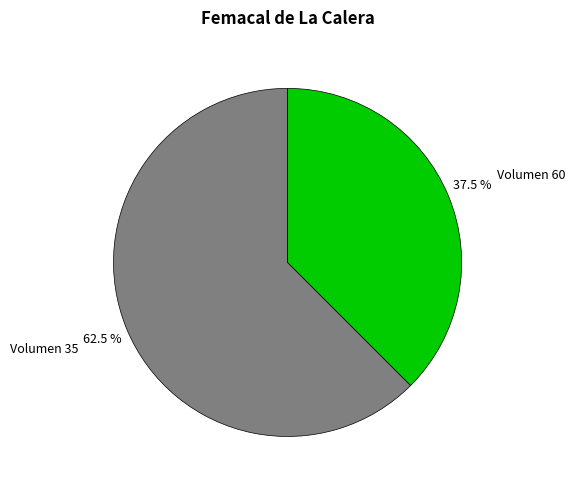

To the nearest percent, what is the difference between the largest and smallest slice percentages?

25%